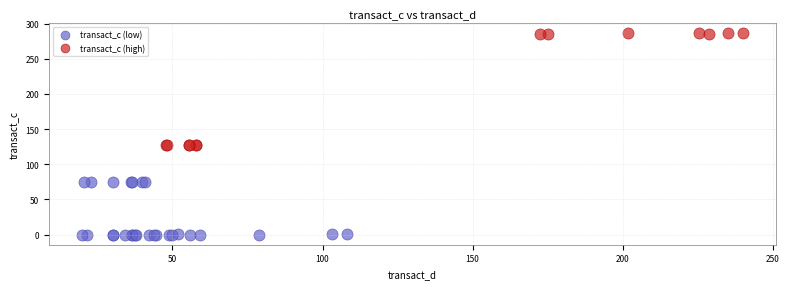

Which series reaches the maximum Y coordinate?

transact_c (high)